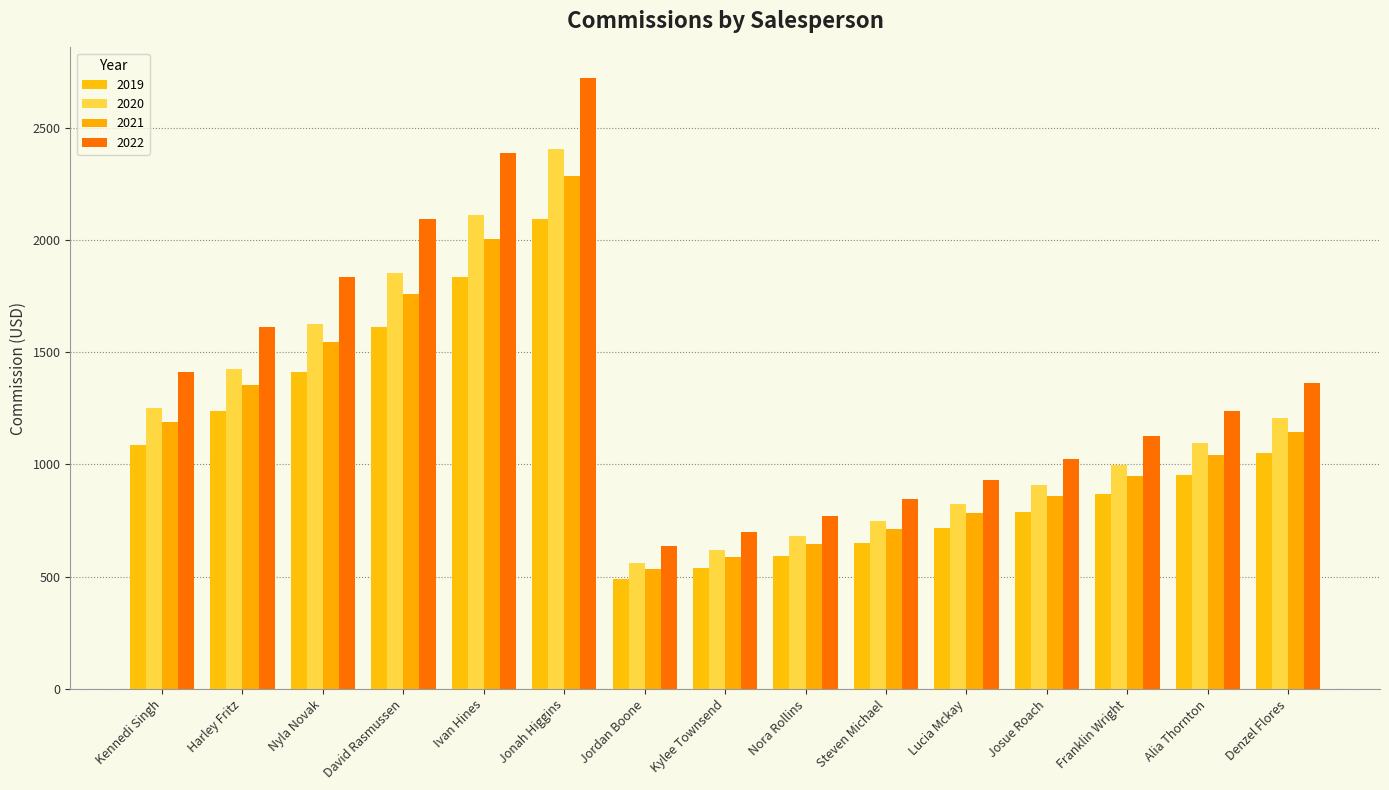

Reading left to right, extract all data points from this chart.

2019: 1087.3	1239.5	1413.0	1610.8	1836.3	2093.4	489.3	538.2	592.0	651.2	716.3	788.0	866.8	953.4	1048.8
2020: 1250.4	1425.4	1625.0	1852.5	2111.8	2407.5	562.7	618.9	680.8	748.9	823.8	906.2	996.8	1096.5	1206.1
2021: 1187.8	1354.1	1543.7	1759.8	2006.2	2287.1	534.5	588.0	646.8	711.5	782.6	860.9	946.9	1041.6	1145.8
2022: 1413.5	1611.4	1837.0	2094.2	2387.4	2721.6	636.1	699.7	769.7	846.6	931.3	1024.4	1126.9	1239.6	1363.5